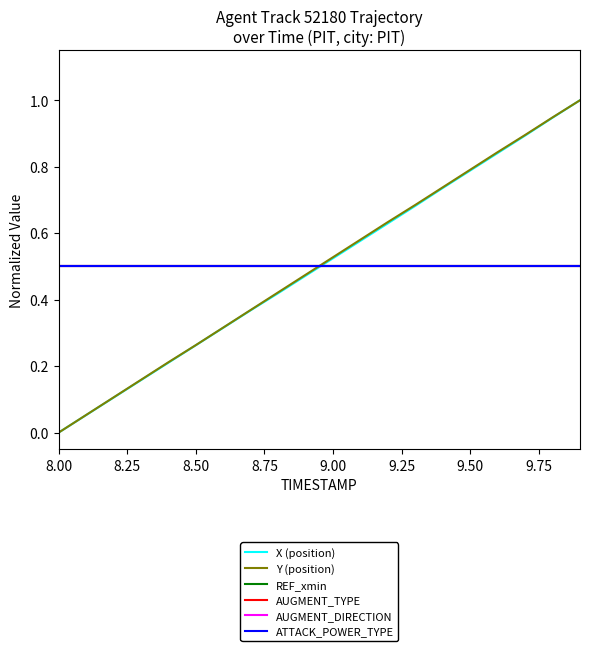

Does the chart have visible grid lines?

No